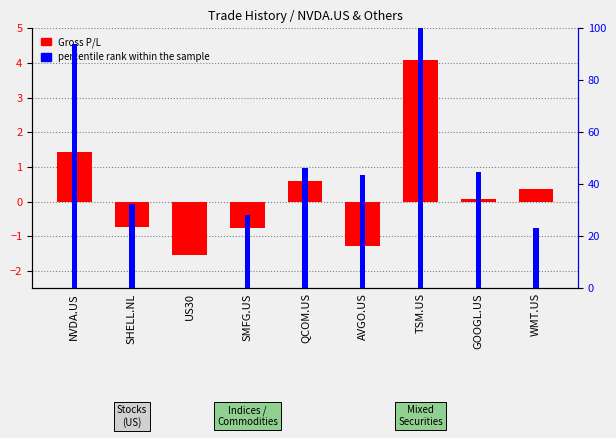

Which category has the highest value across all series?

TSM.US